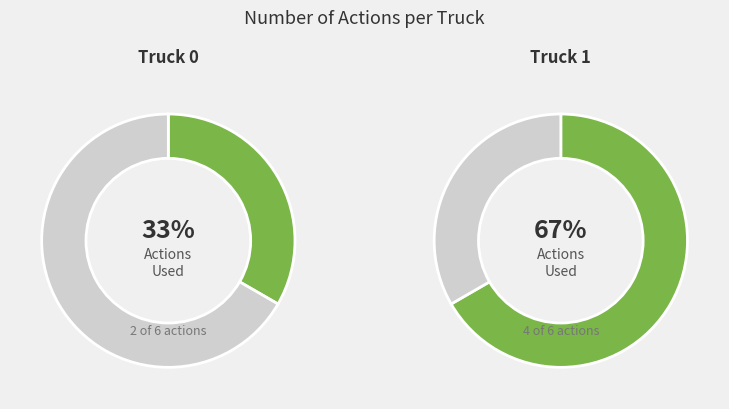

To the nearest percent, what is the average slice percentage?

50%